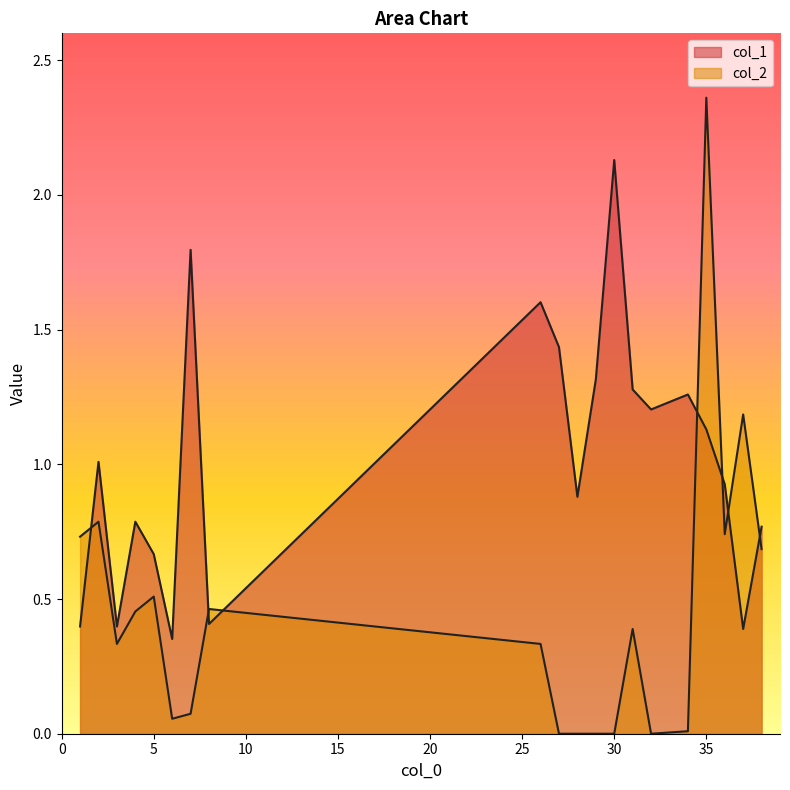

True or false: col_2 and col_1 intersect in this chart.

True